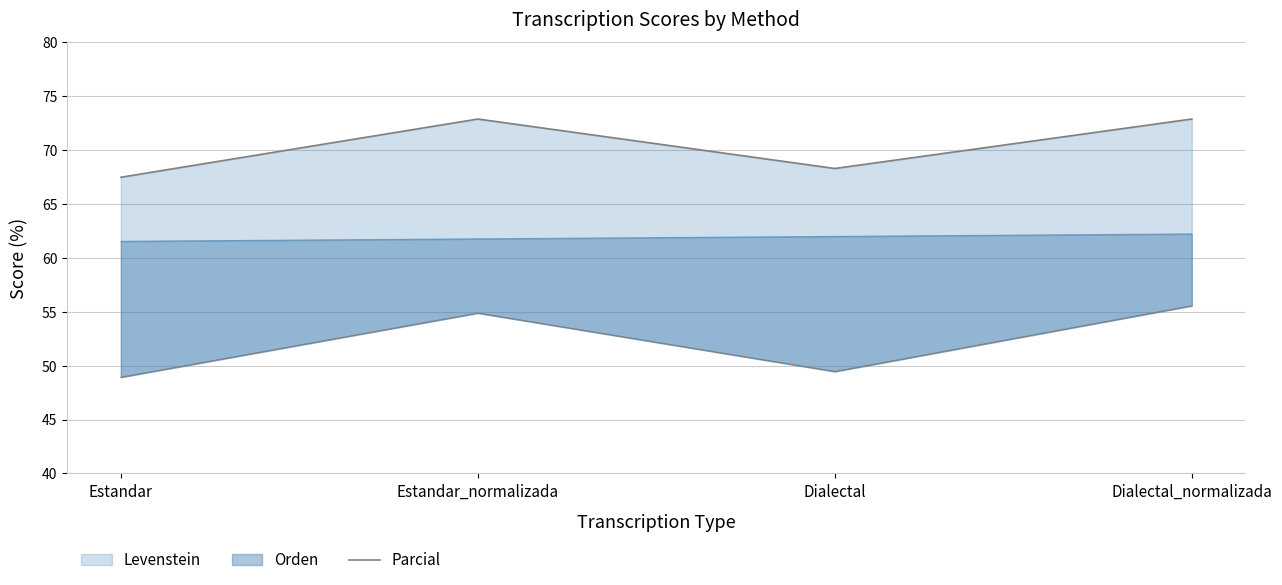

How many categories are shown in the chart?

4